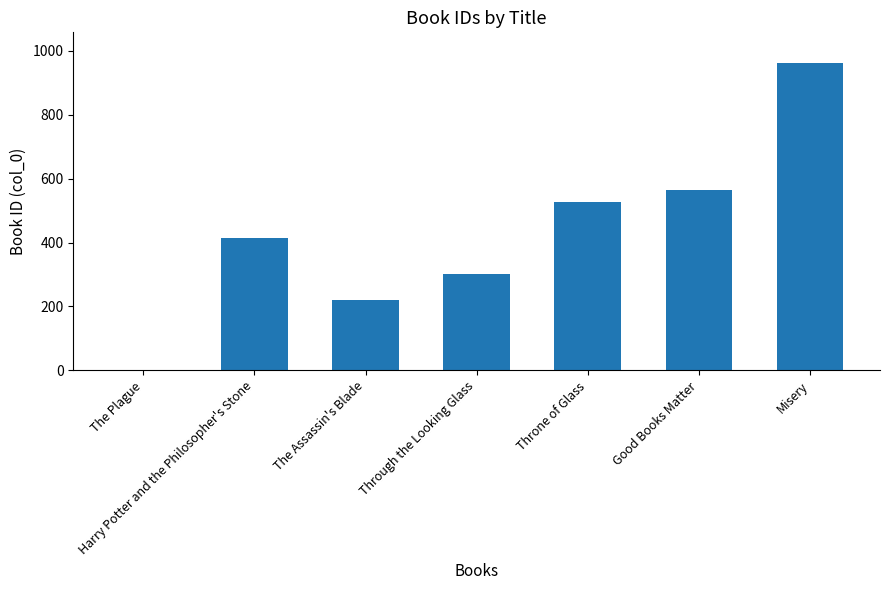

What value does the data have at The Assassin's Blade?

219